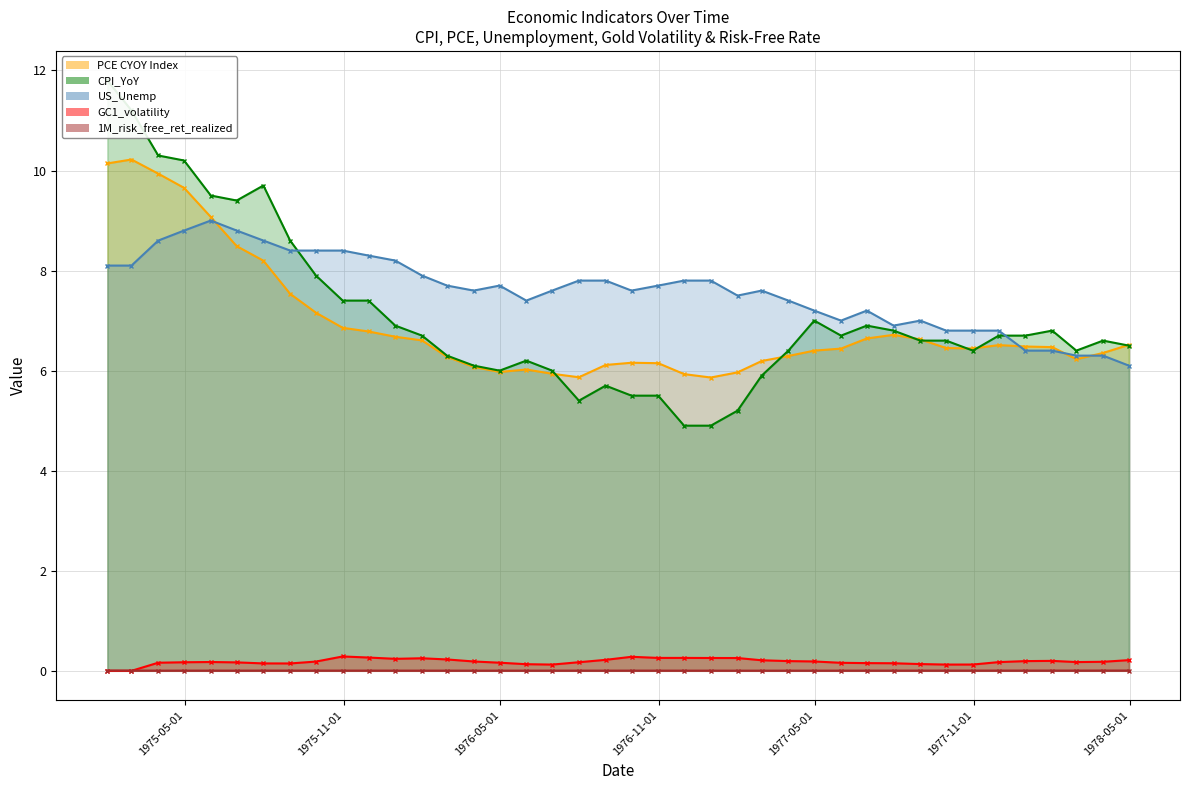

How many lines are shown in the chart?

5